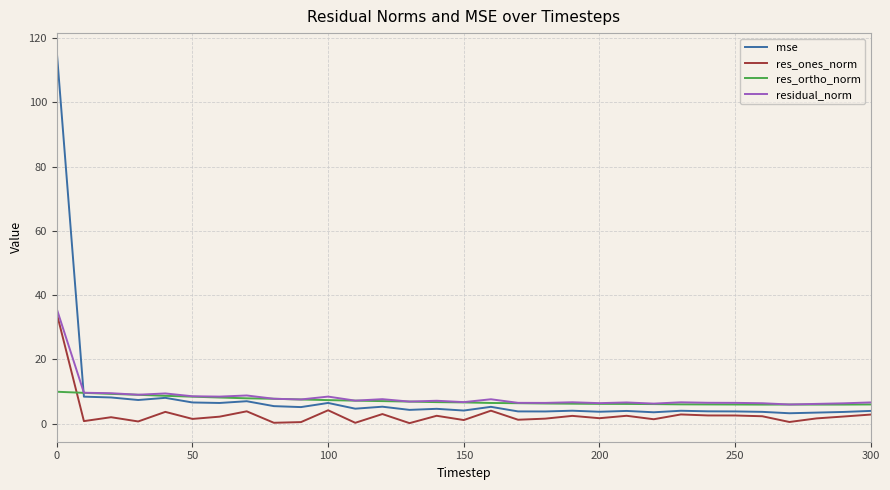

How many categories are shown in the chart?

31